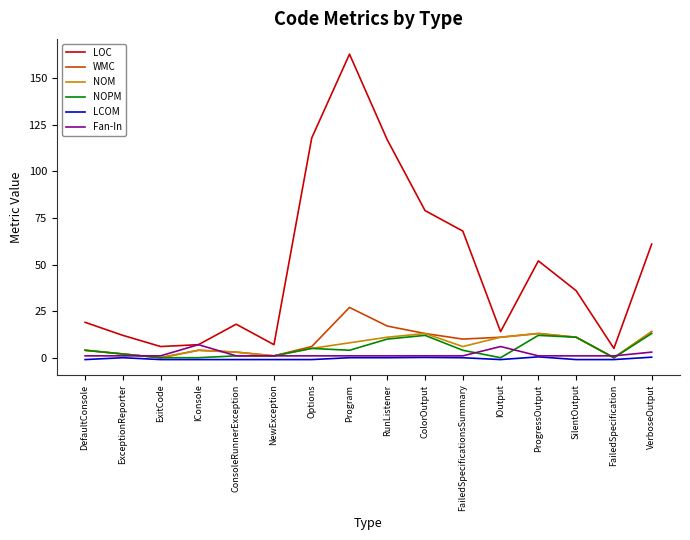

At which category does the chart reach its peak across all series?

Program